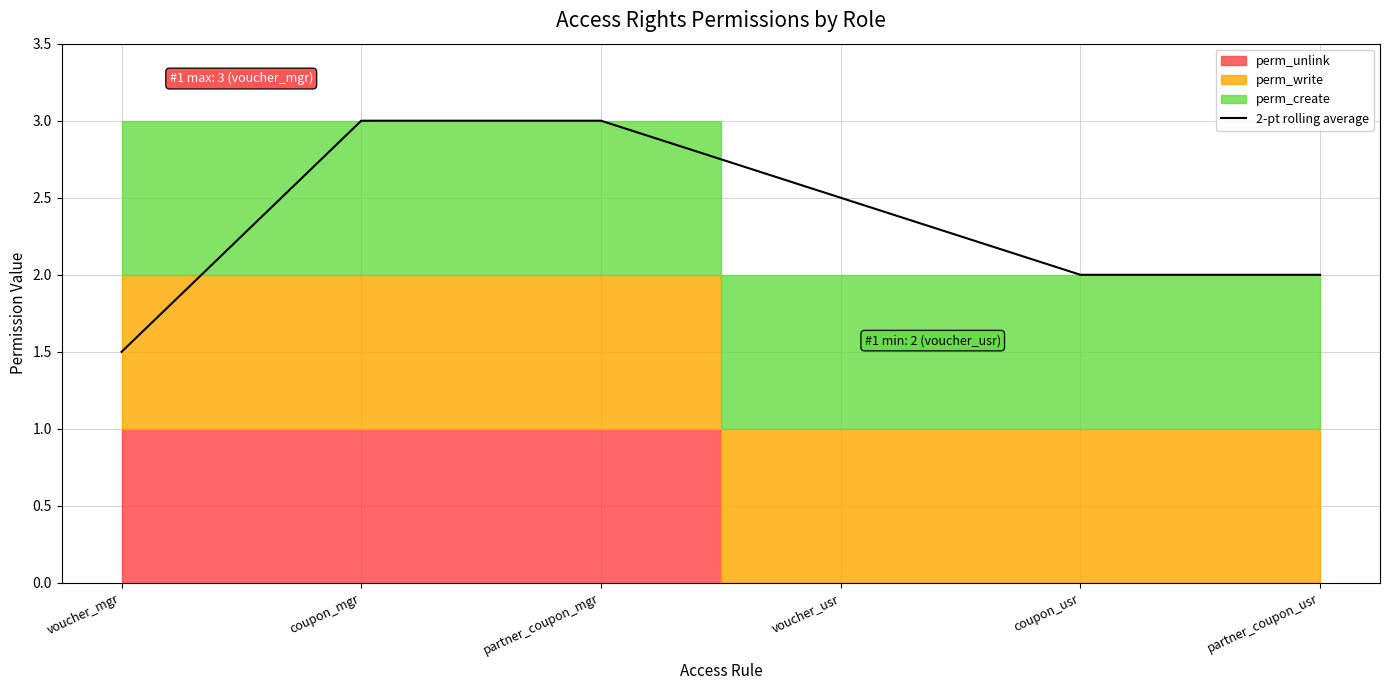

What is the difference between the second highest and second lowest values?

1.0